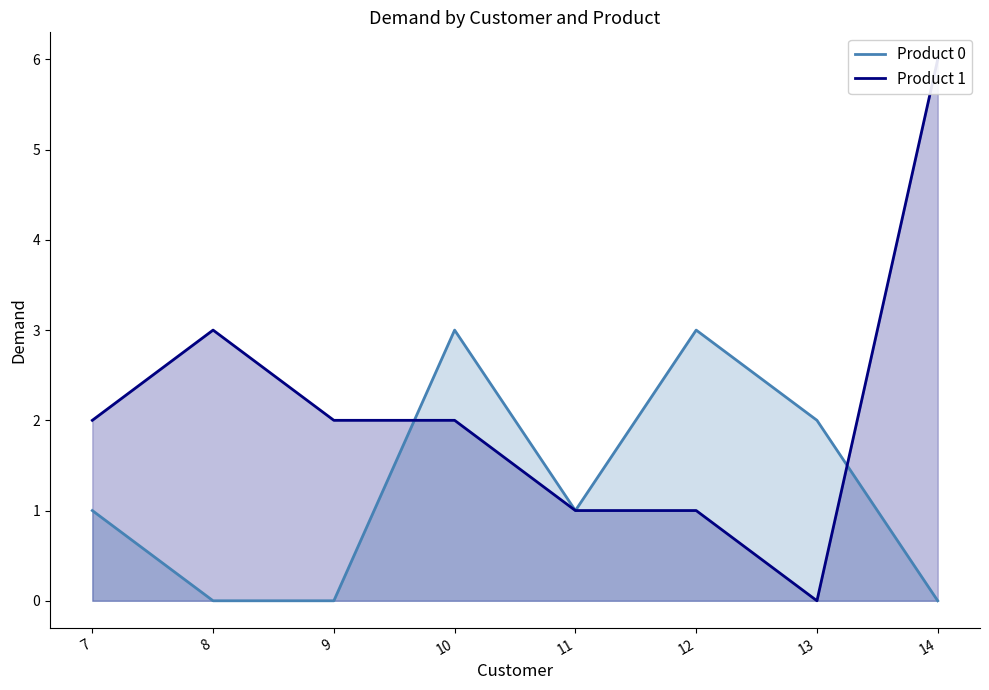

What is the difference between the maximum and second lowest values in the Product 1 series?

5